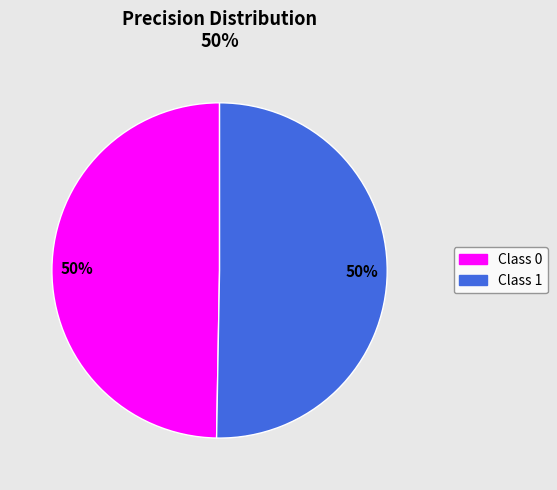

How many segments does this pie chart have?

2